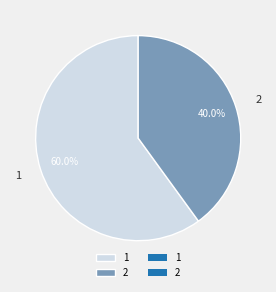

Rank the categories by value from lowest to highest.

2, 1